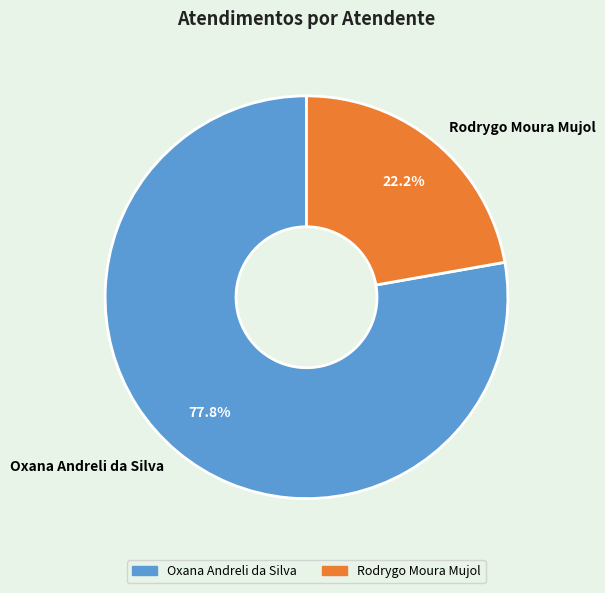

Which slice represents more than half of the pie?

Oxana Andreli da Silva